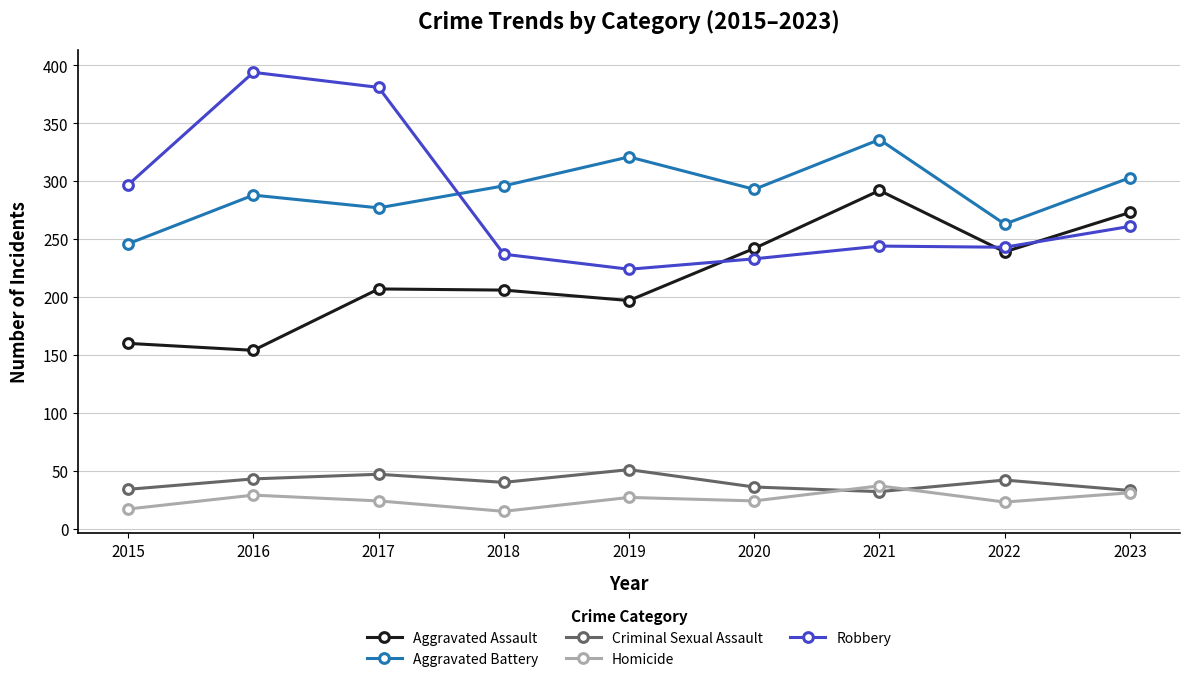

What is the approximate value of Aggravated Battery at 2019?

321